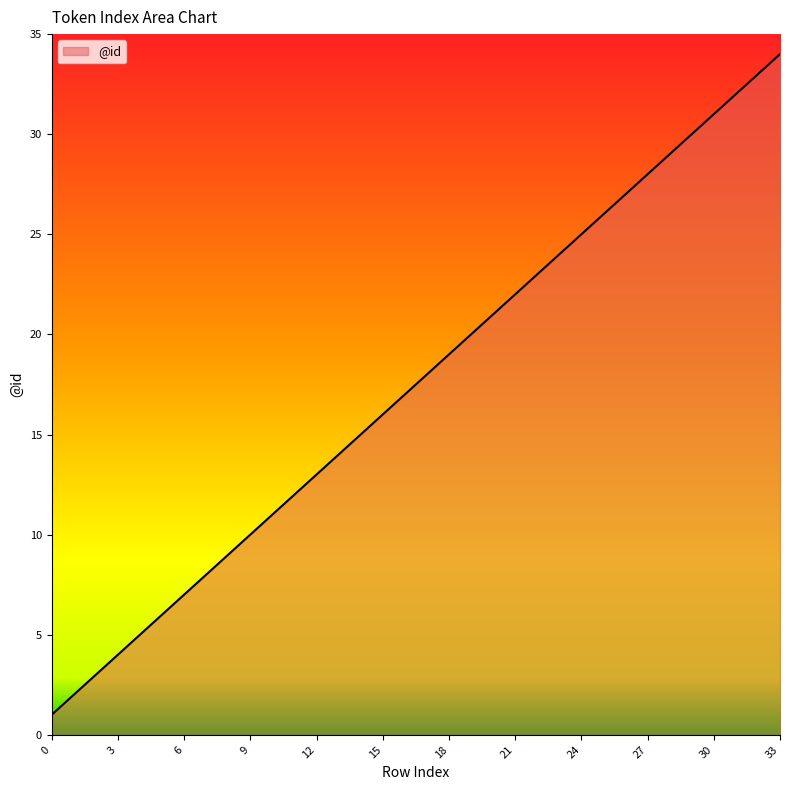

Reading left to right, extract all data points from this chart.

1	2	3	4	5	6	7	8	9	10	11	12	13	14	15	16	17	18	19	20	21	22	23	24	25	26	27	28	29	30	31	32	33	34